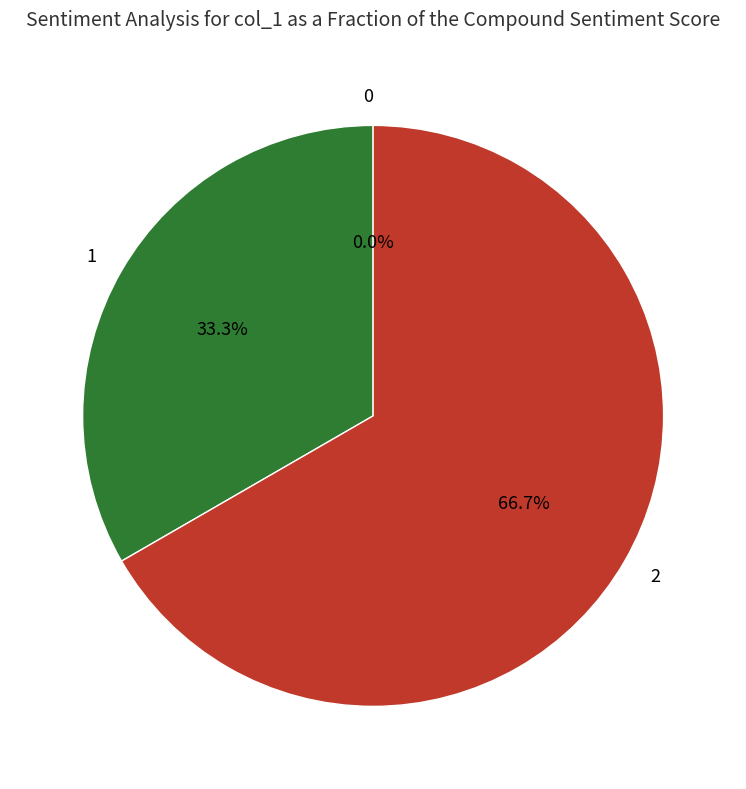

True or false: 1 accounts for 33% of the total.

True